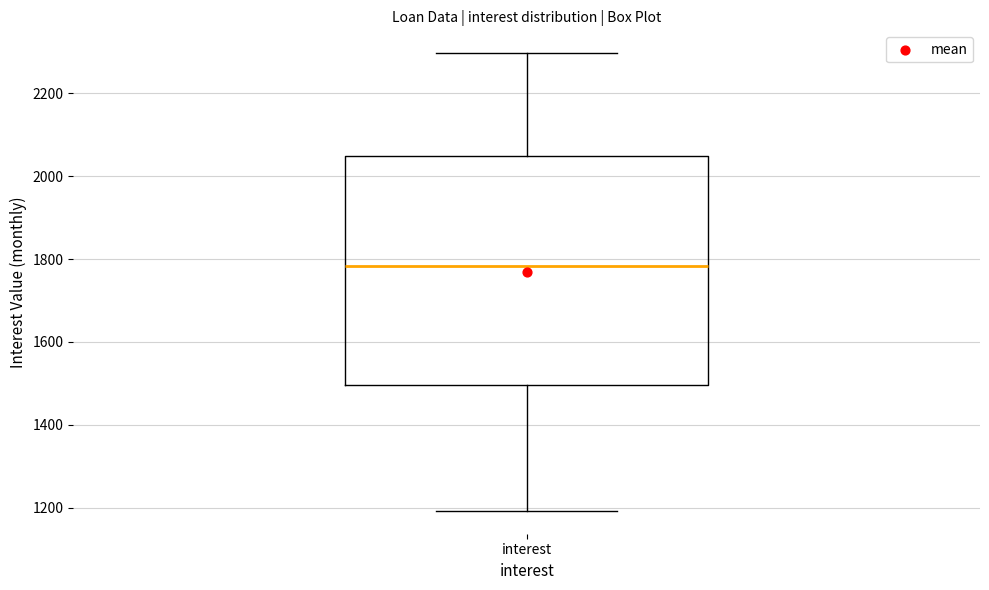

Where does the median line of the box for interest sit on the y-axis? The values are not printed on the chart, so give them approximately, as read against the axis.

1780